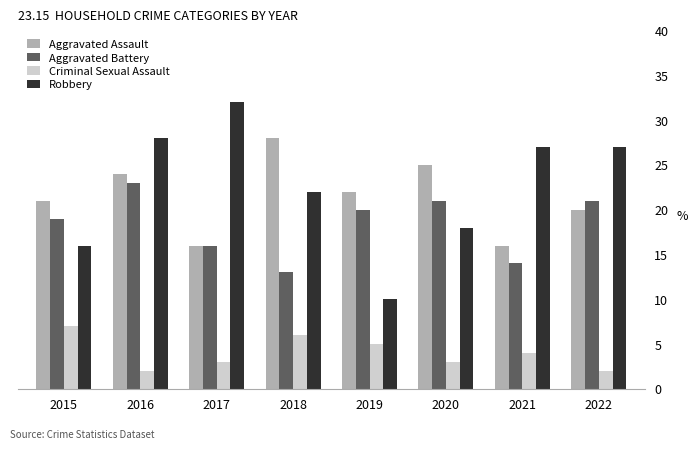

Which series has the widest spread of values?

Robbery